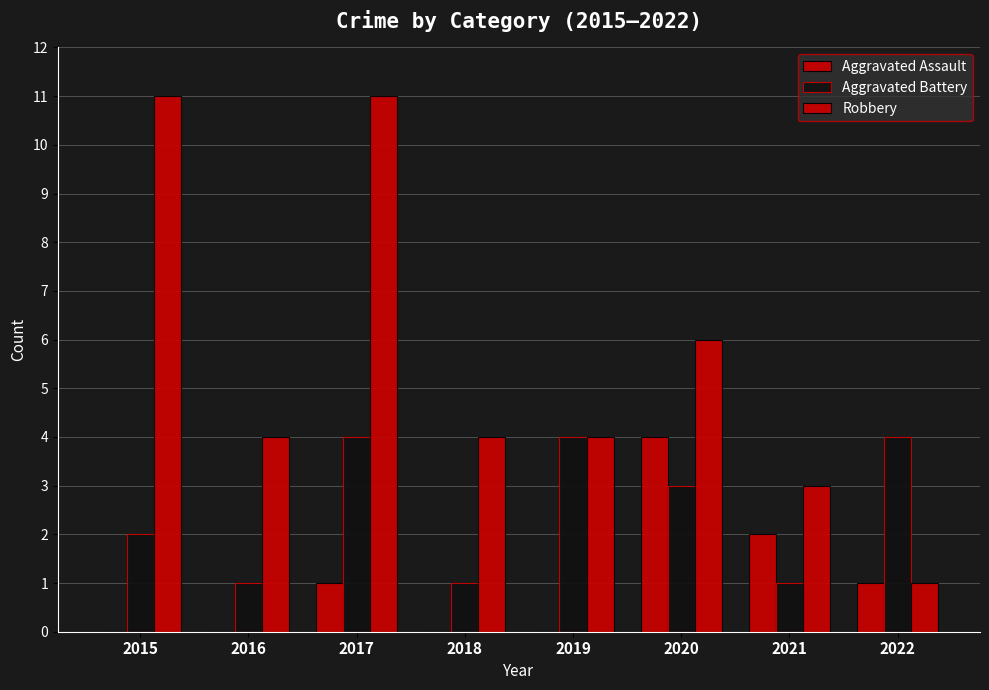

Where is Aggravated Assault nearest to the value 2?

2021